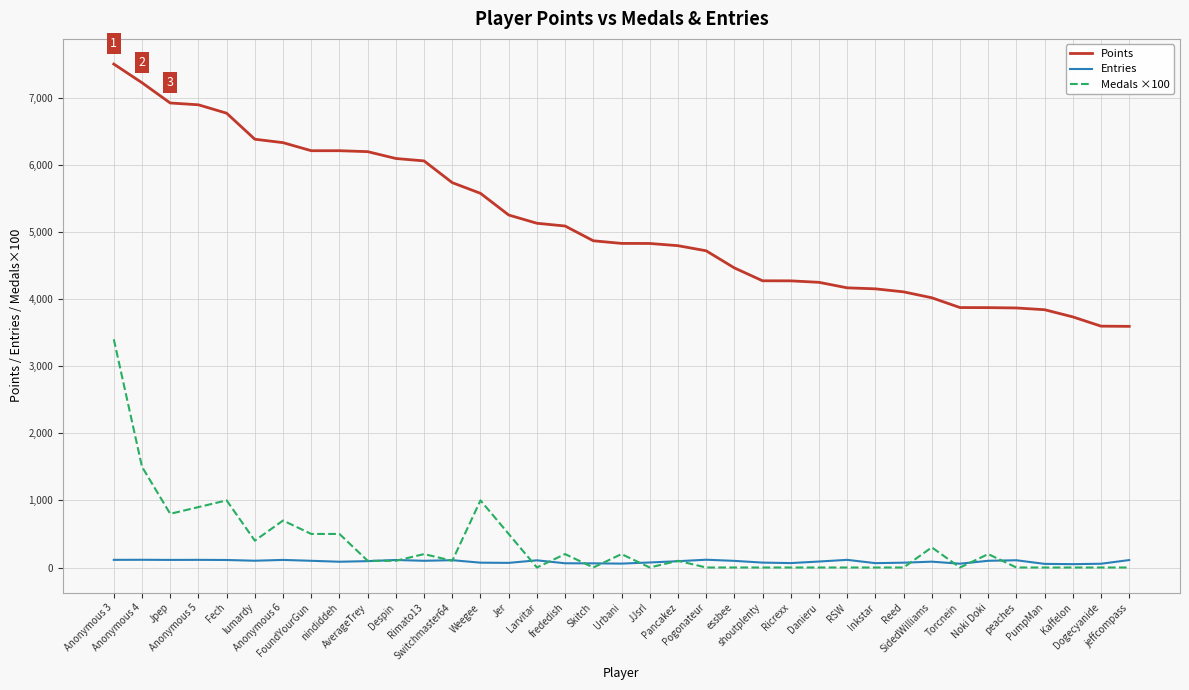

What is the lowest value of the Points series?

3593